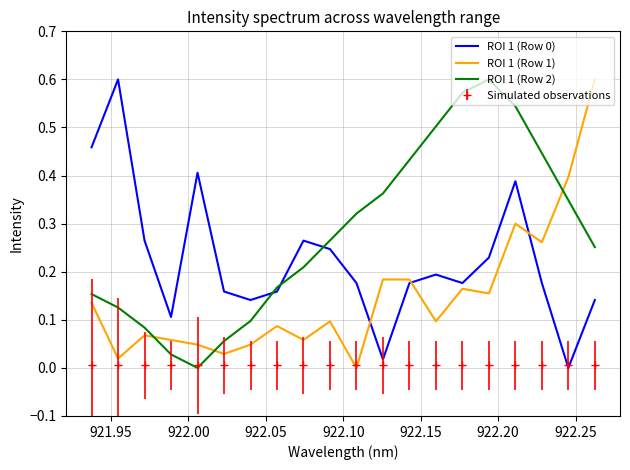

How many times do ROI 1 (Row 1) and ROI 1 (Row 2) cross each other?

3